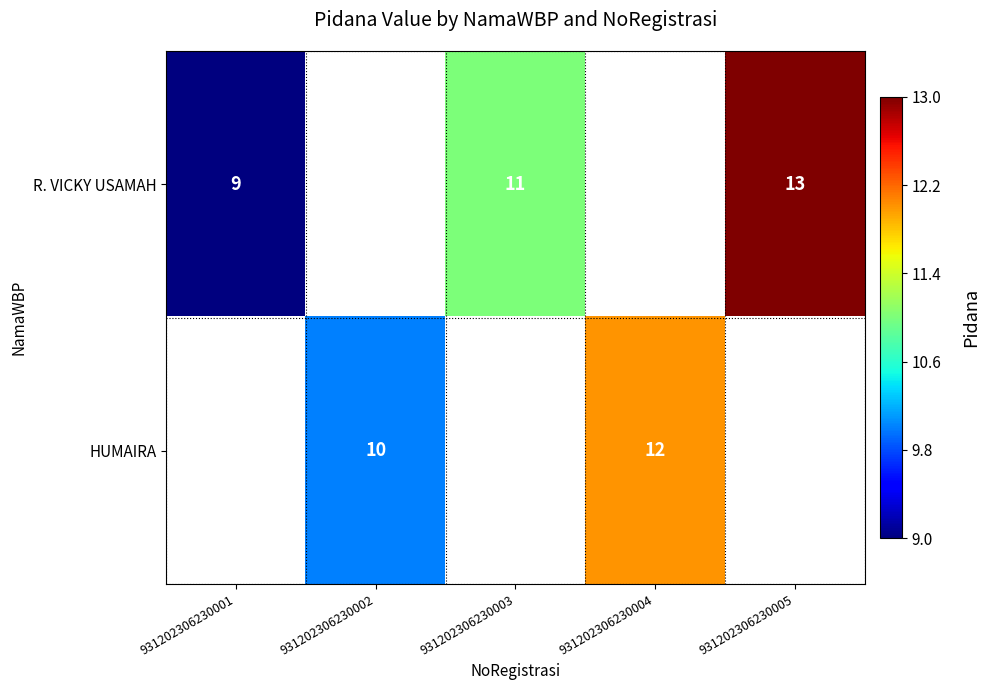

True or false: R. VICKY USAMAH has a value of 9 at 931202306230001.

True